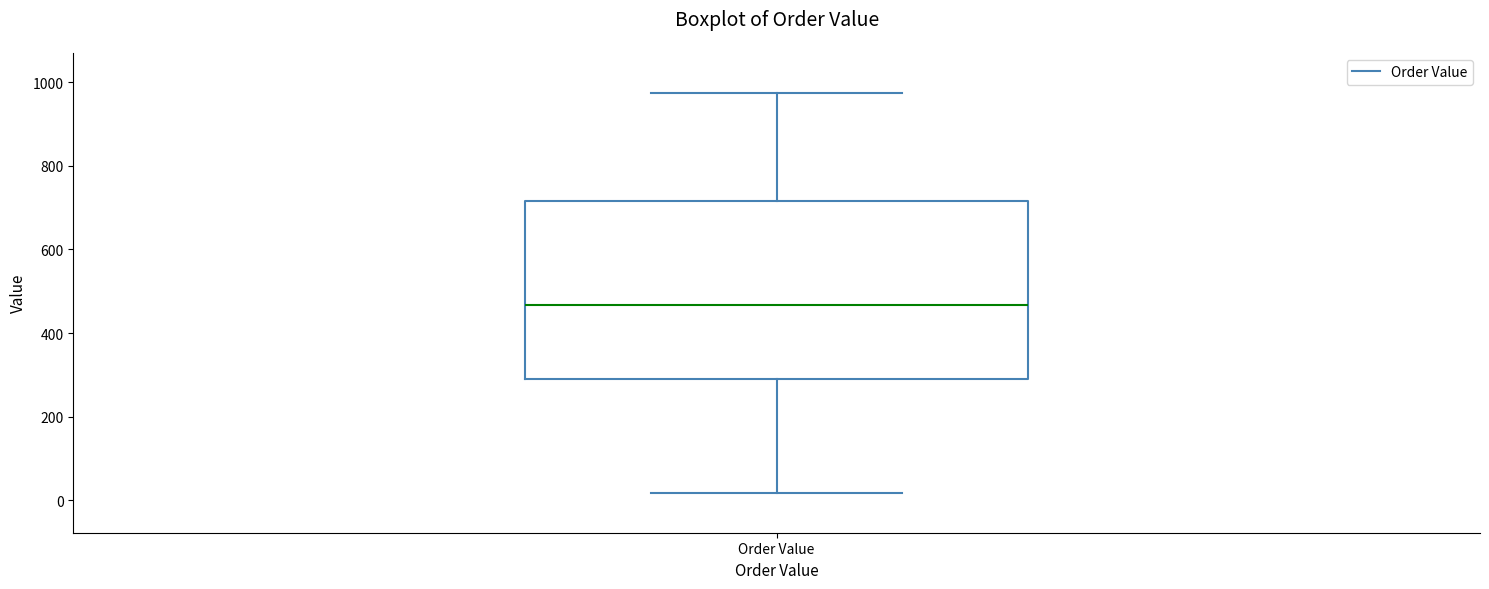

Transcribe this box plot: give where the median line is, the range the box spans, and where the two whiskers end, as read against the y-axis. The values are not printed on the chart, so give them approximately, as read against the axis.

median 460, box 300 to 720, whiskers 20 to 980